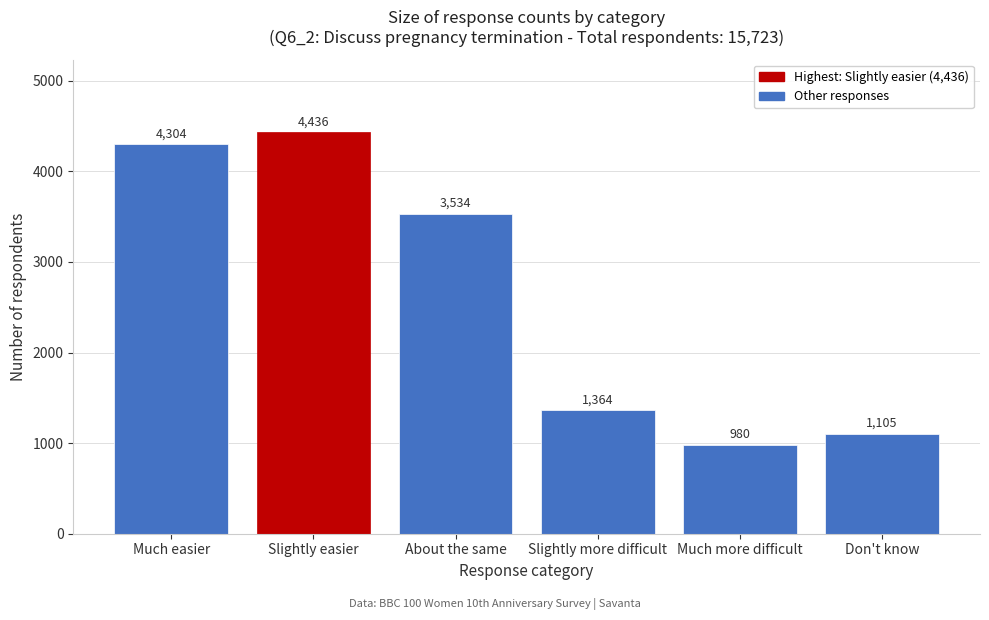

Reading left to right, list all the values displayed in this chart.

4304	4436	3534	1364	980	1105